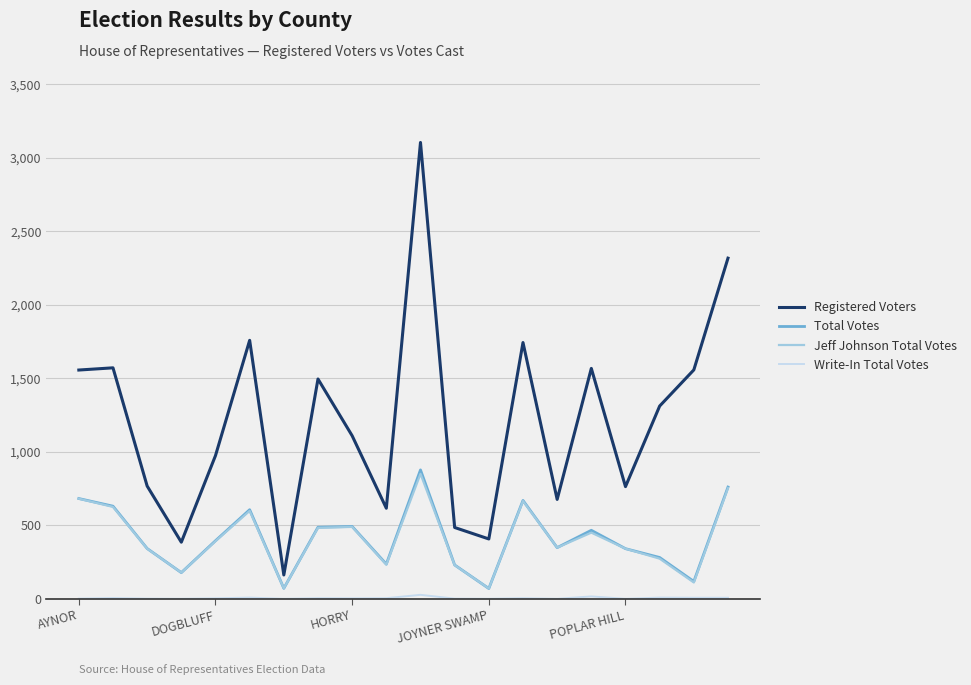

Which series has the largest total across all categories?

Registered Voters